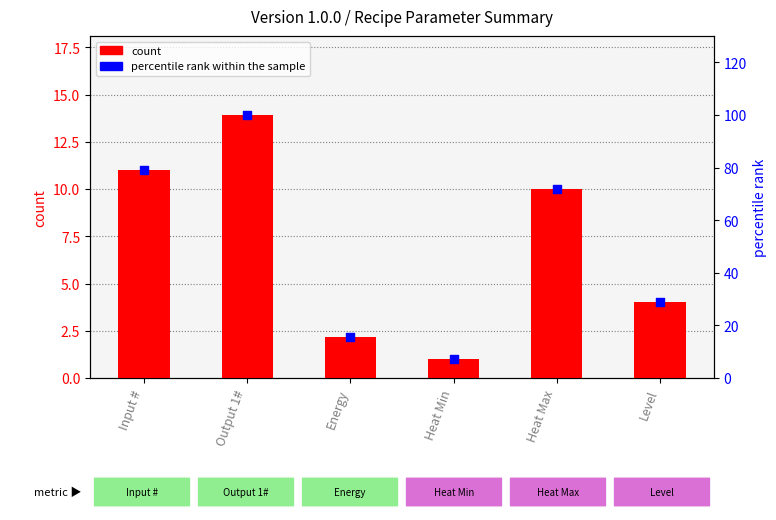

Is the value of percentile rank within the sample at Input # greater than the value of count at Energy?

Yes